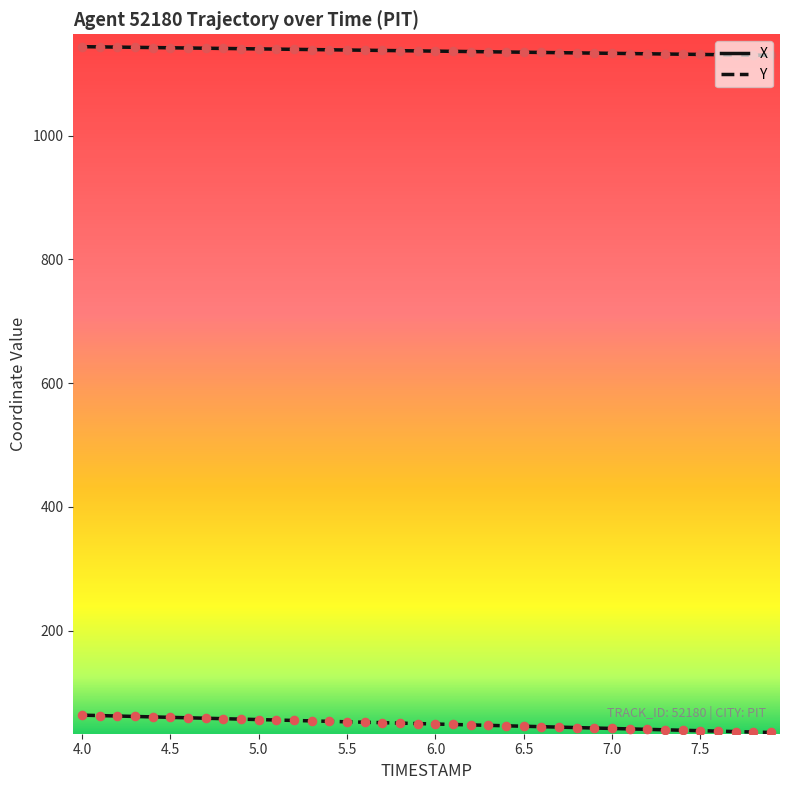

What is the difference between the maximum and minimum values in the Y series?

28.0